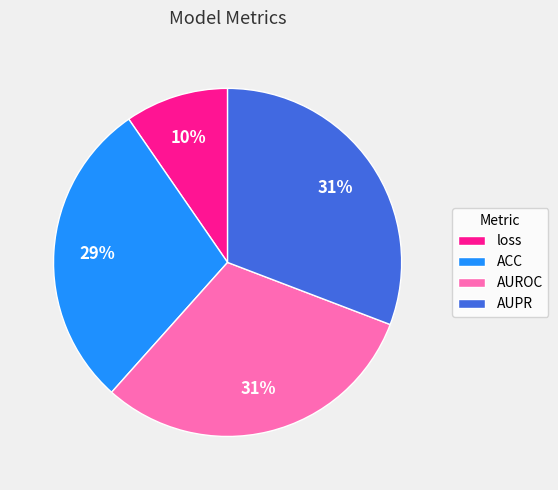

Count the number of slices in the pie.

4